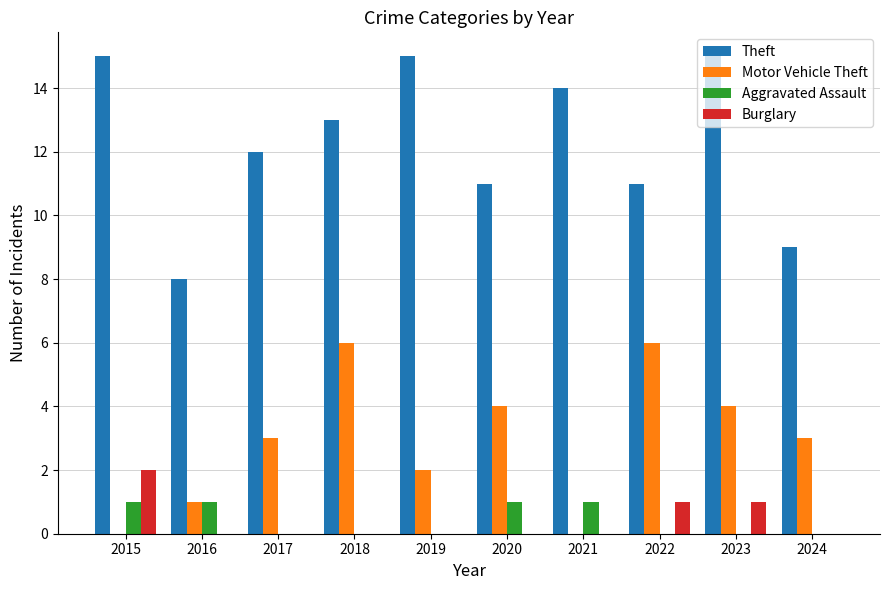

Read the Burglary value at 2022.

1